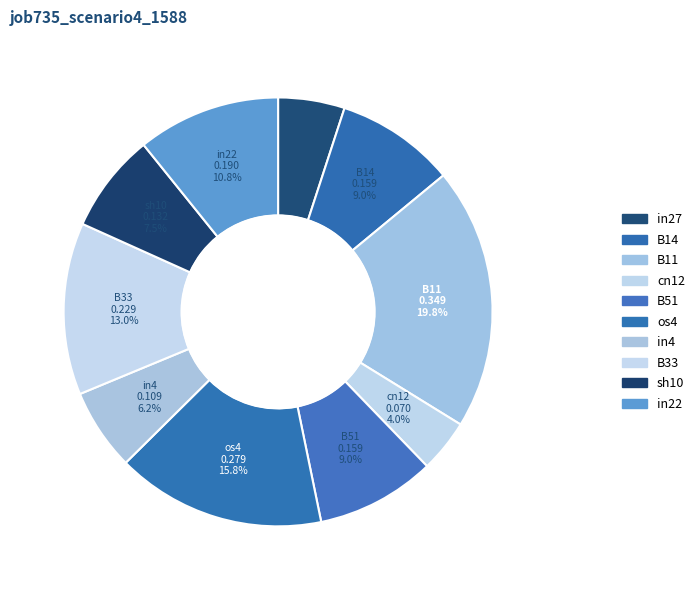

How many slices are in this pie chart?

10